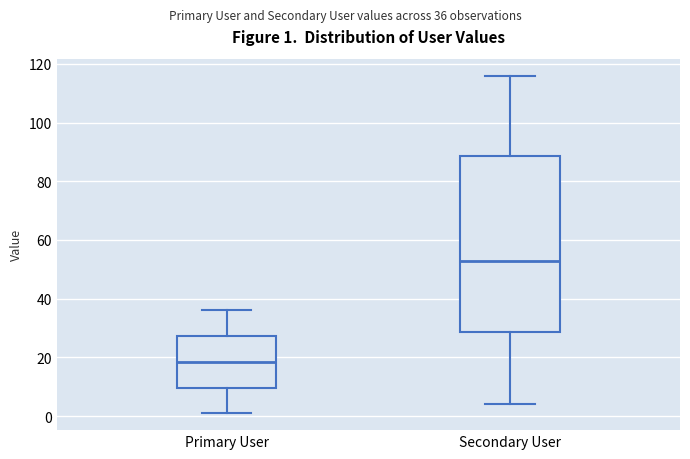

Comparing the boxes themselves (not the whiskers), which one is the tallest?

Secondary User